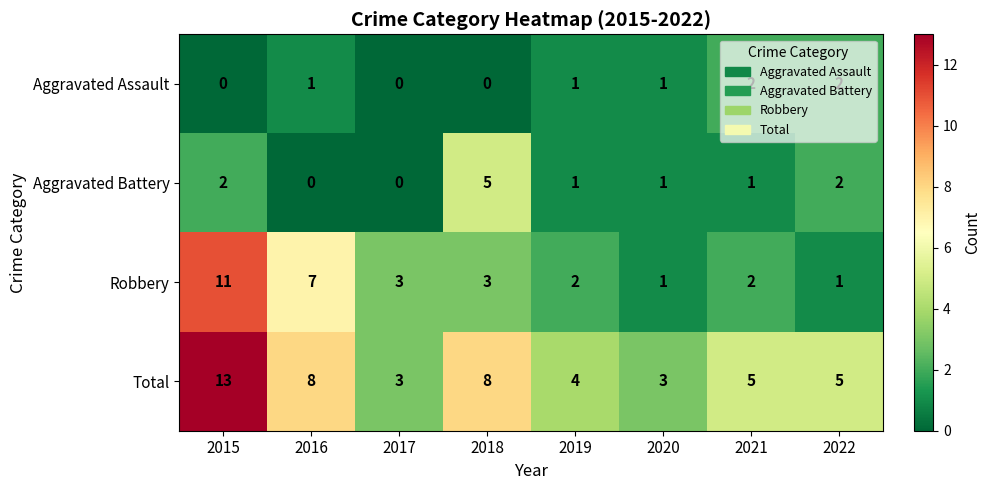

At which category is the sum across all series the highest?

2015